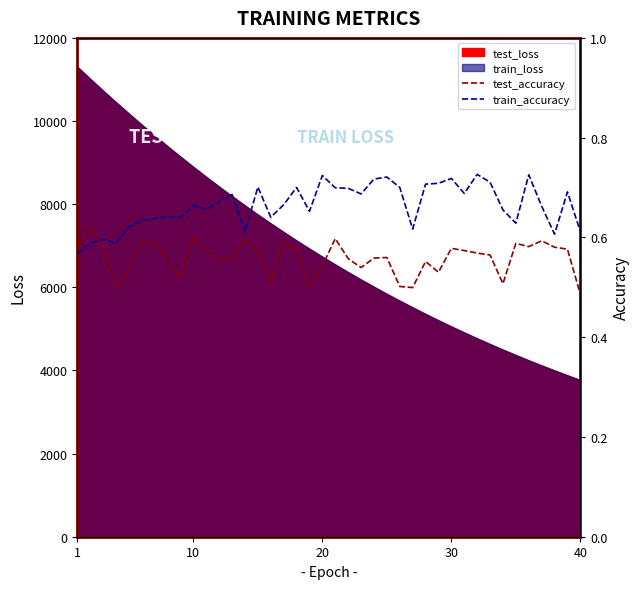

How many intersections are there between train_accuracy and test_accuracy?

1